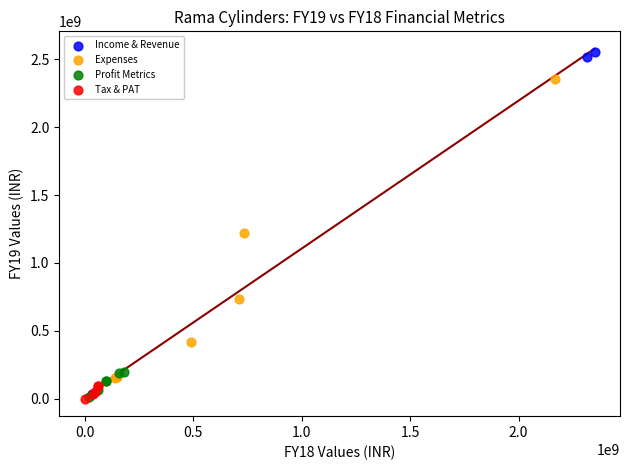

Which series has the largest Y range (max minus min)?

Income & Revenue